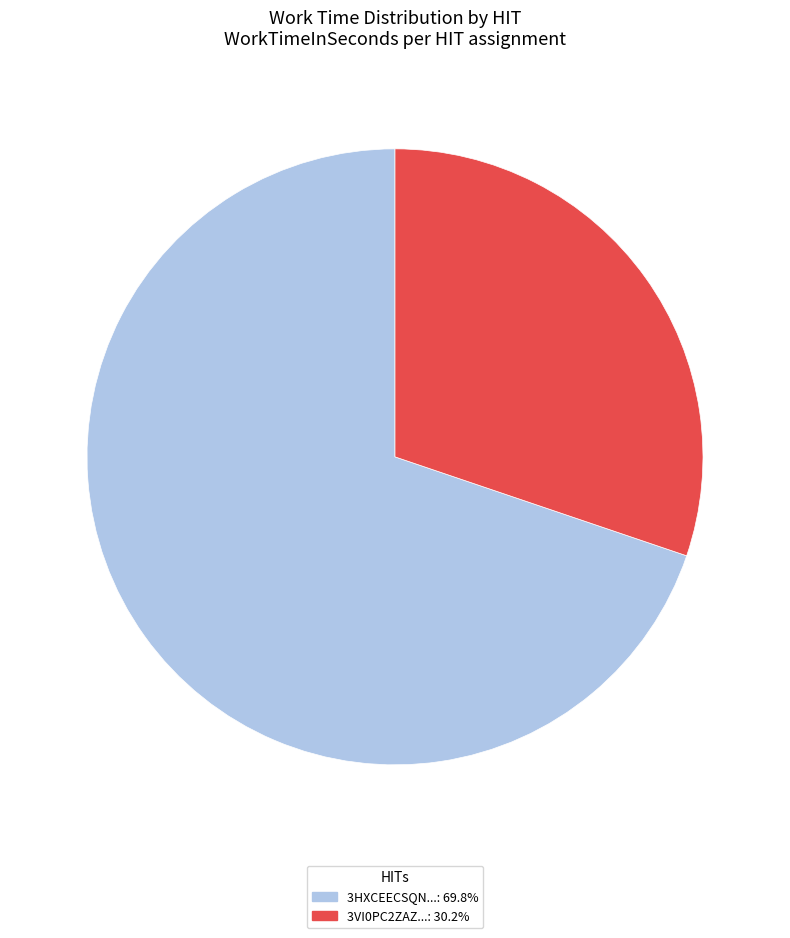

Approximately how many times larger is the value at 3VI0PC2ZAZ...: 30.2% compared to 3HXCEECSQN...: 69.8%?

0.4